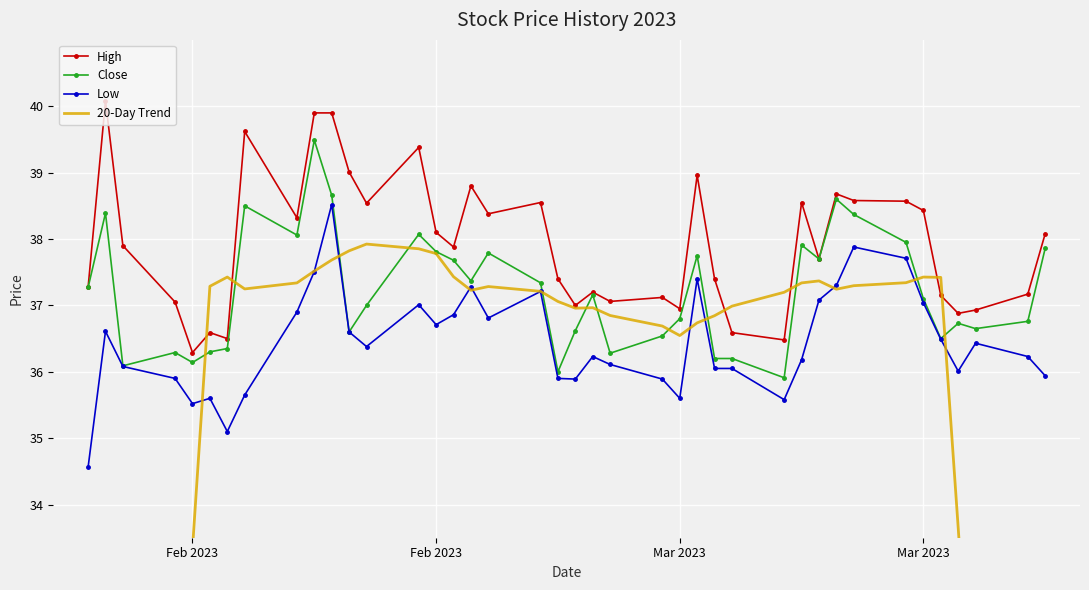

List the series in order of their overall mean, highest first.

High, Close, Low, 20-Day Trend